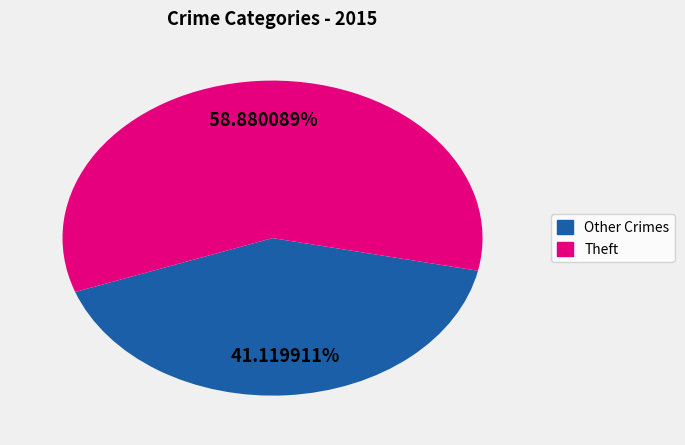

Does any single category account for the majority?

Yes